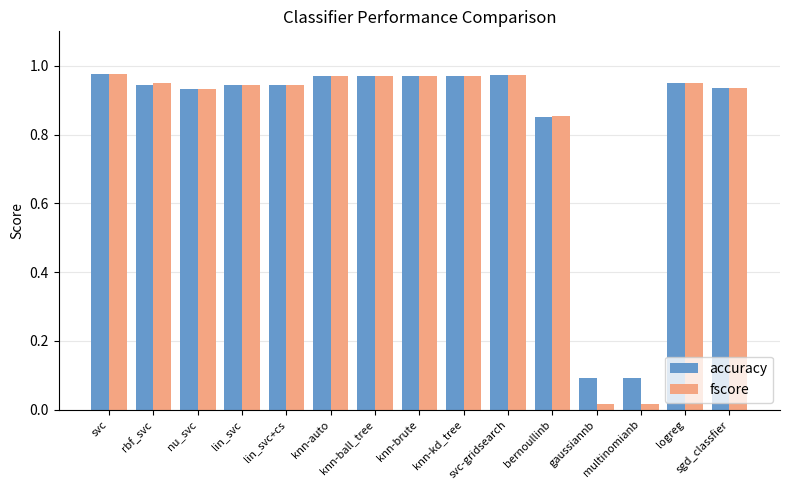

What is the label of the 9th bar from the left?

knn-kd_tree